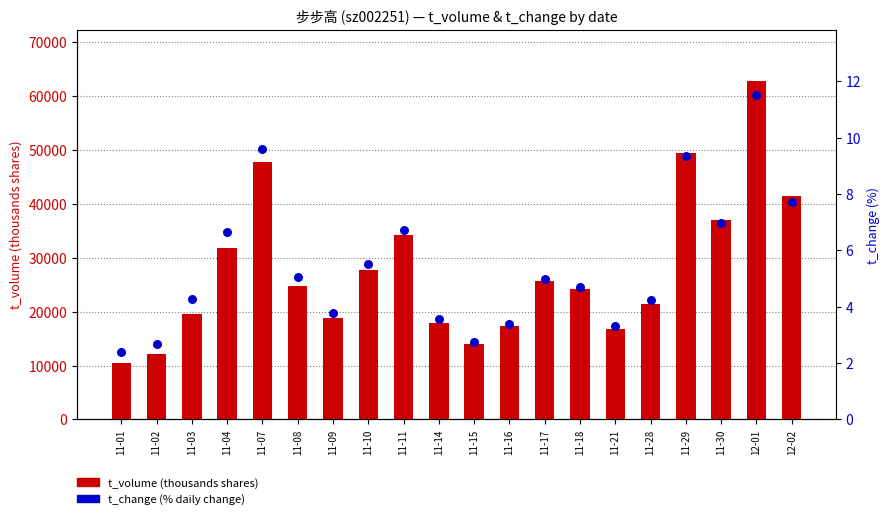

Which series reaches the minimum Y coordinate?

t_change